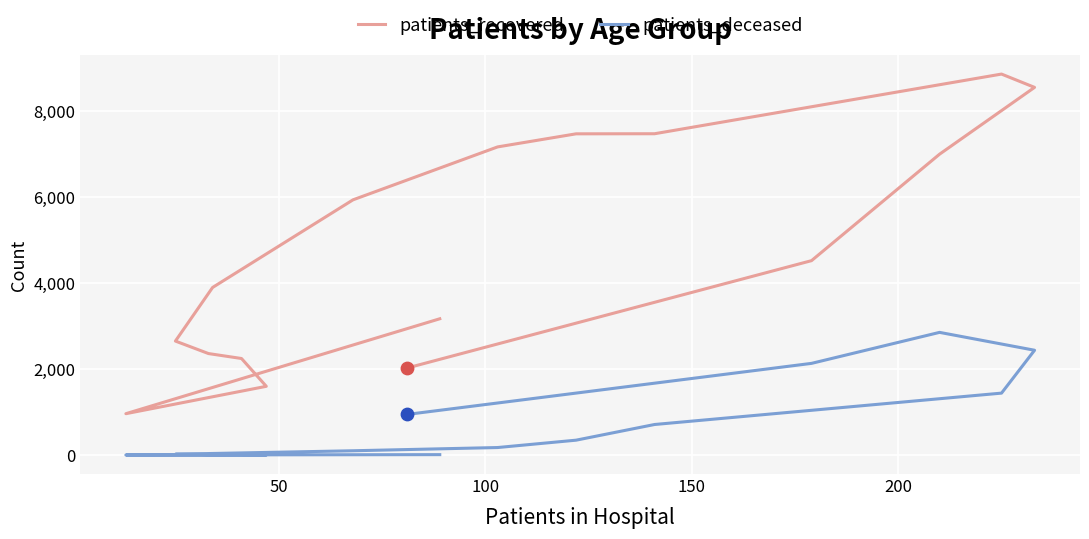

At how many categories does at least one series exceed 7838?

2